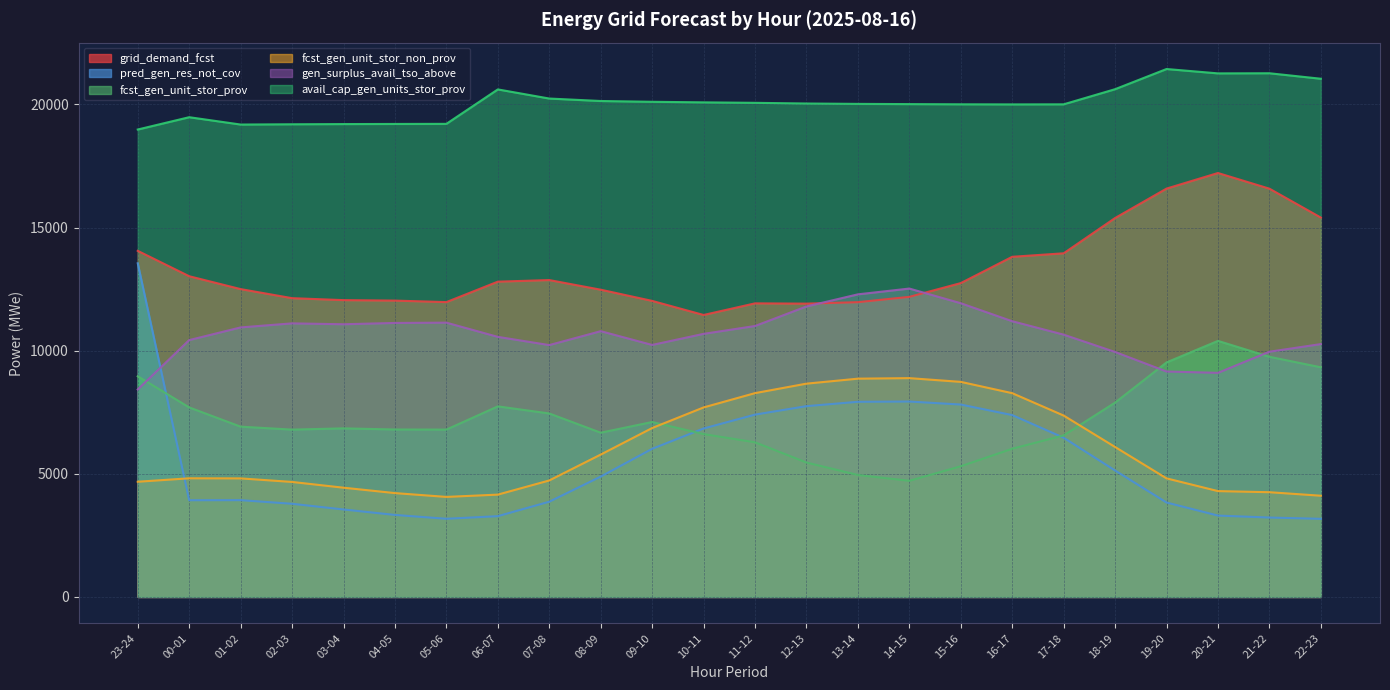

At how many categories does at least one series exceed 5829?

24